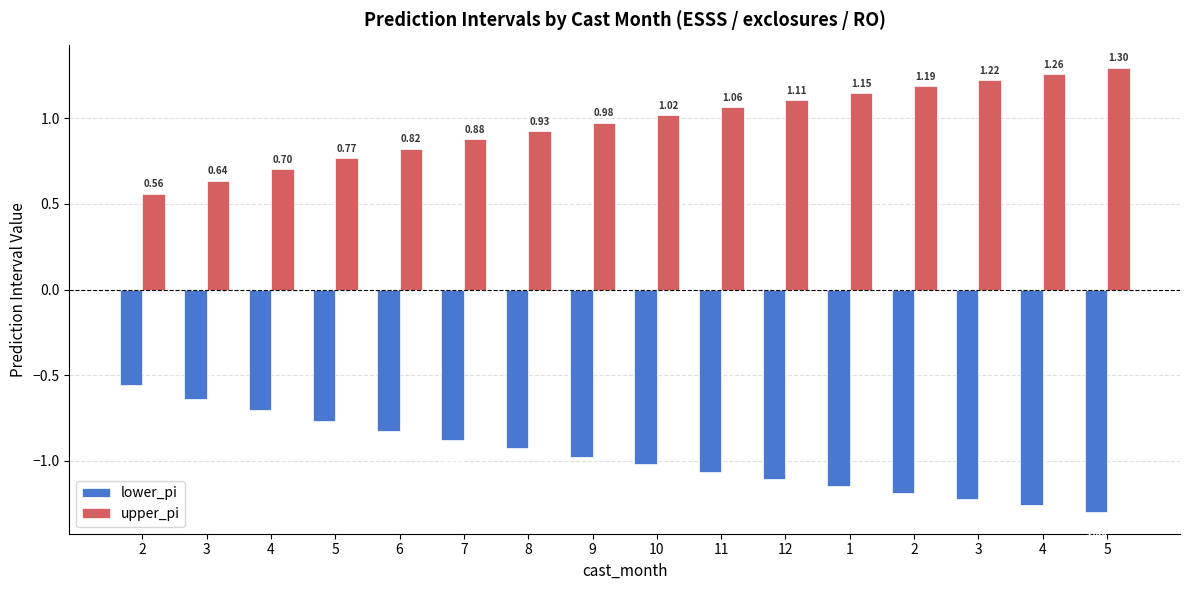

What is the approximate value of upper_pi at 4?

0.7